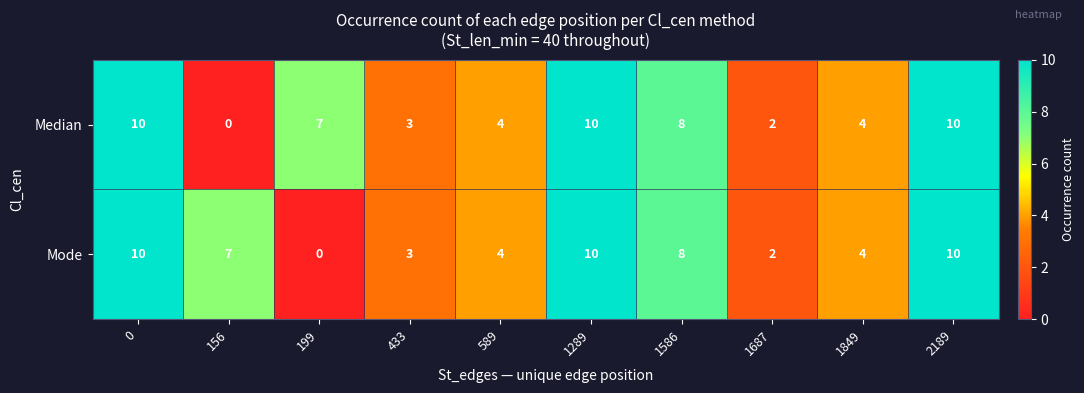

How many values in Mode are above zero?

9